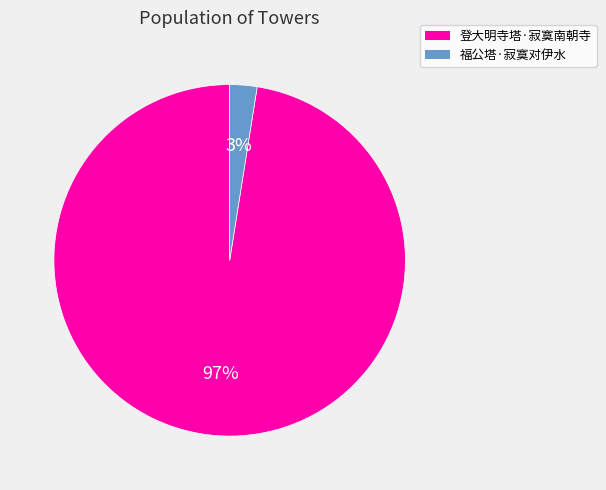

What is the smallest slice in the pie chart?

福公塔·寂寞对伊水